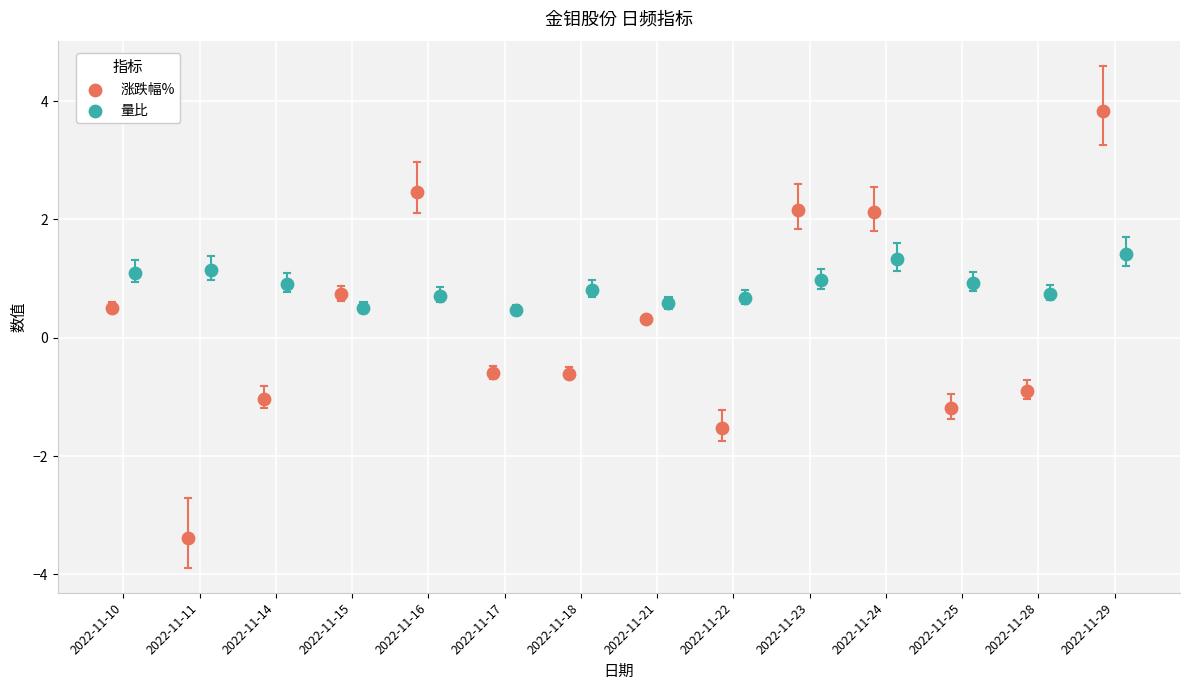

Which series contains the lowest Y value?

涨跌幅%